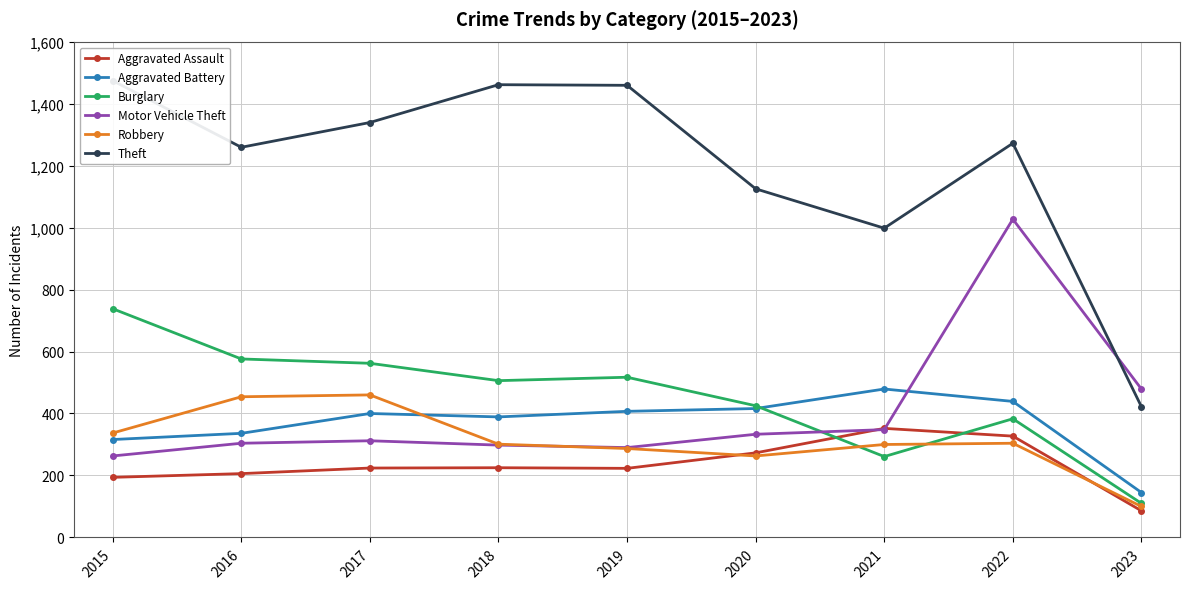

What is the minimum value shown in the chart?

86